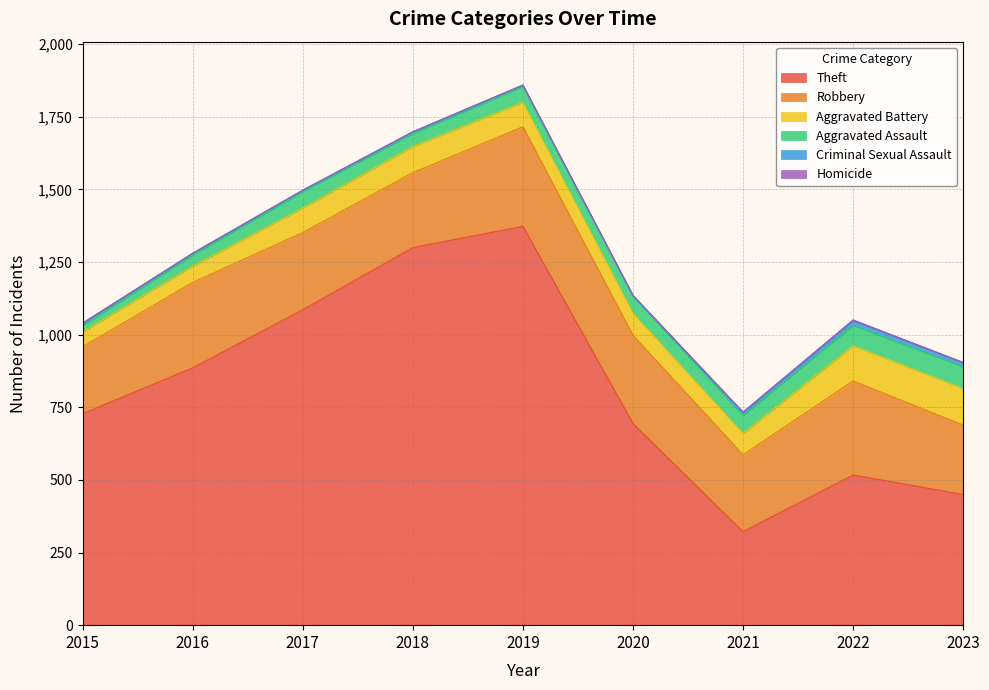

Rank the series at 2015 from highest to lowest value.

Theft, Robbery, Aggravated Battery, Aggravated Assault, Criminal Sexual Assault, Homicide